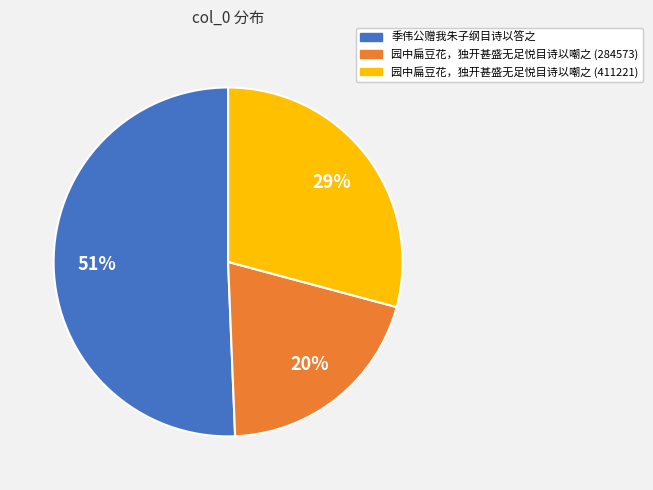

To the nearest percent, what is the combined percentage of 园中扁豆花，独开甚盛无足悦目诗以嘲之 (284573) and 季伟公赠我朱子纲目诗以答之?

71%